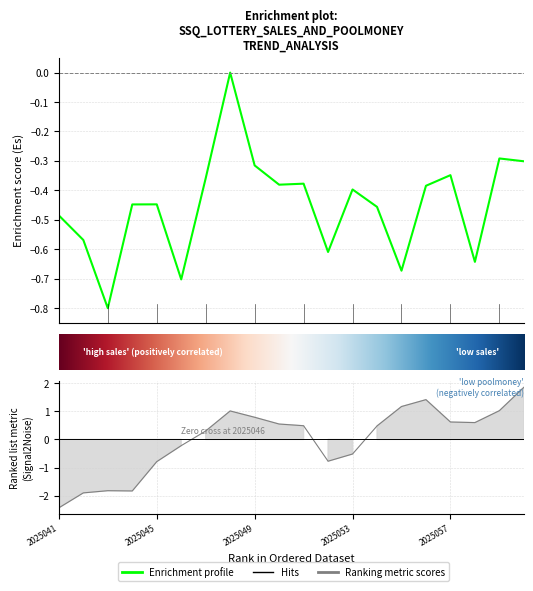

At which category is the sum across all series the highest?

2025060